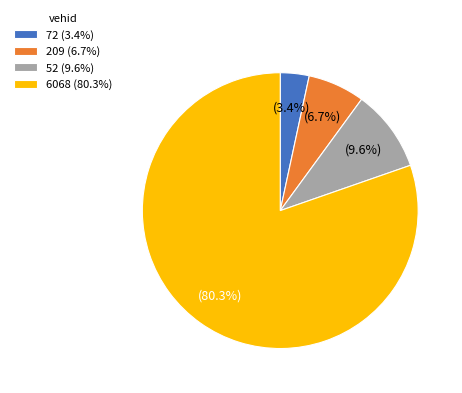

What percentage is NOT represented by 6068?

19.7%